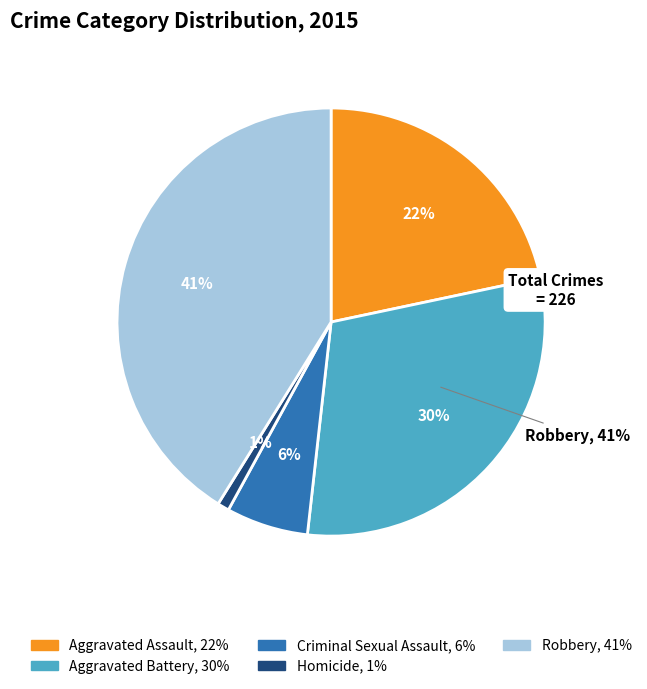

What is the change in value from Aggravated Battery to Homicide?

-66